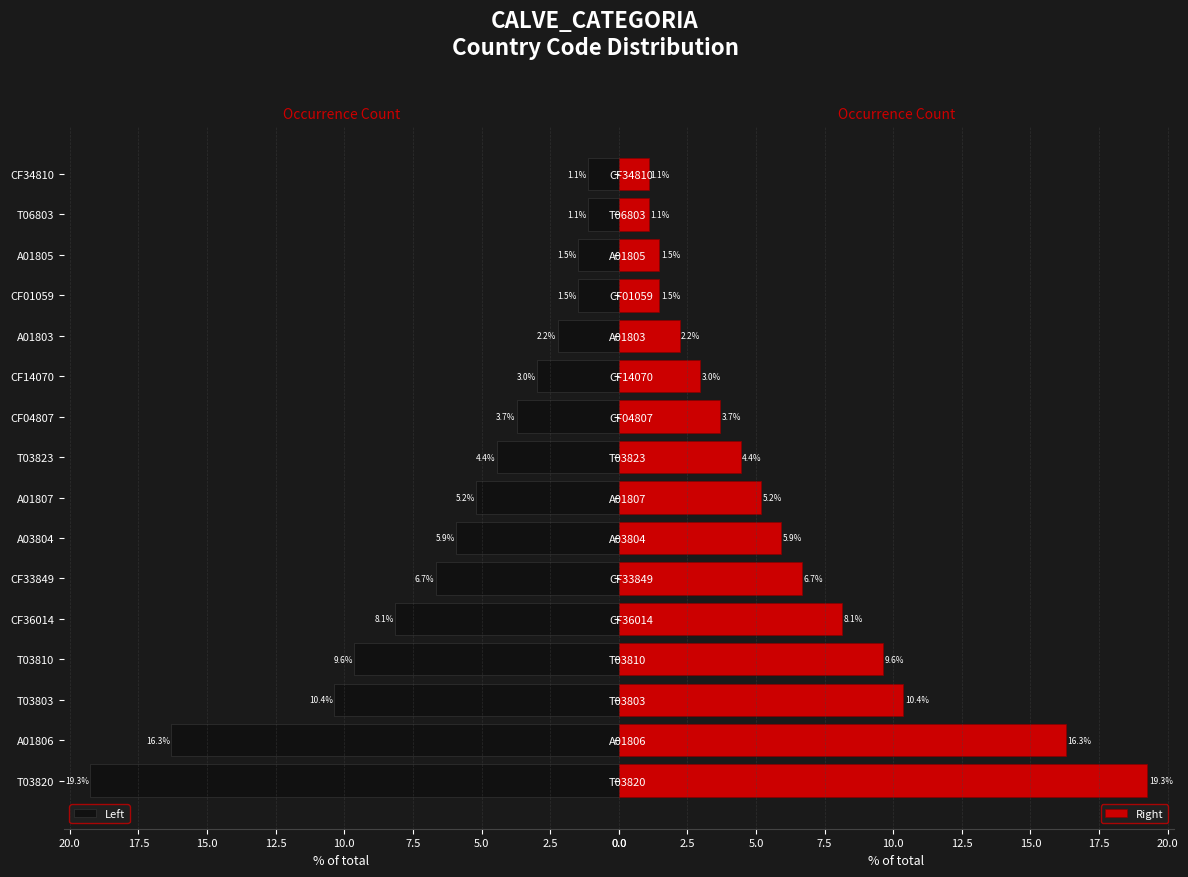

Does the chart contain any negative values?

No